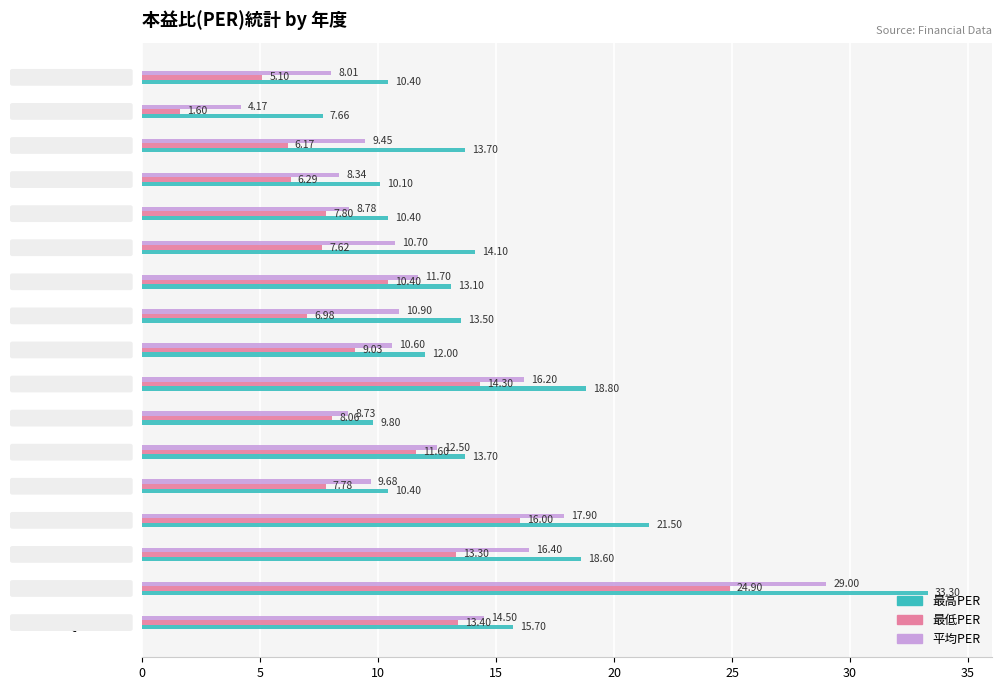

At which label is 平均PER closest to 16?

2017